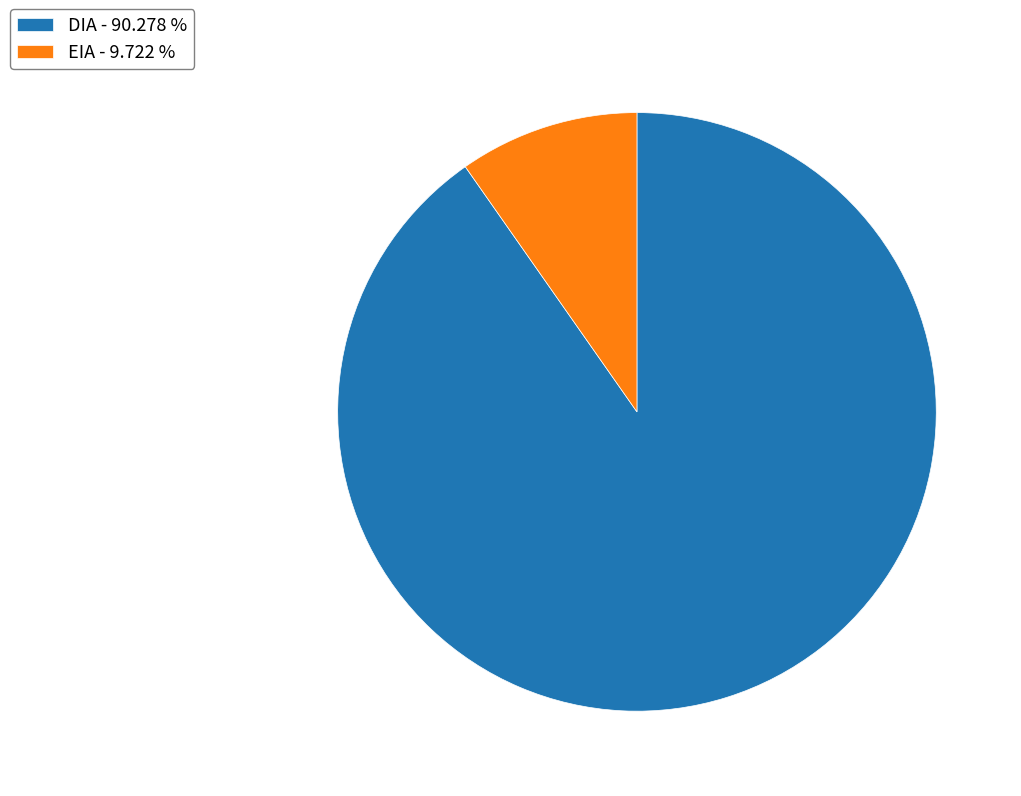

True or false: EIA accounts for 10% of the total.

True